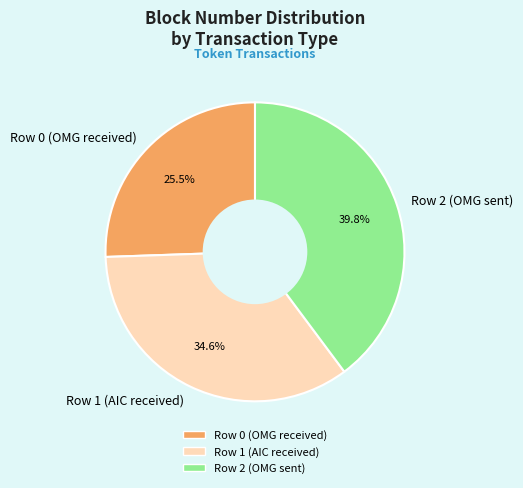

What is the total percentage of Row 1 (AIC received) and Row 0 (OMG received)?

60.2%